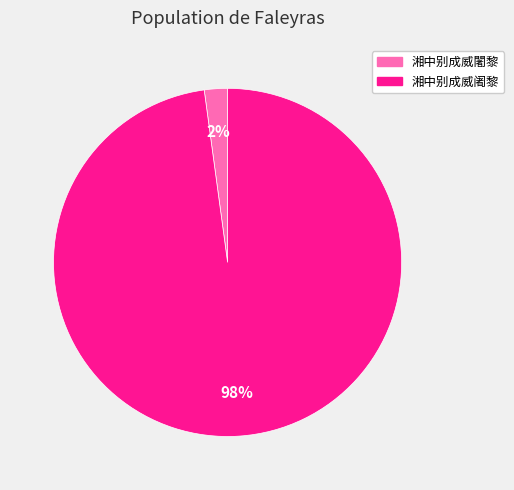

Does any single category account for the majority?

Yes